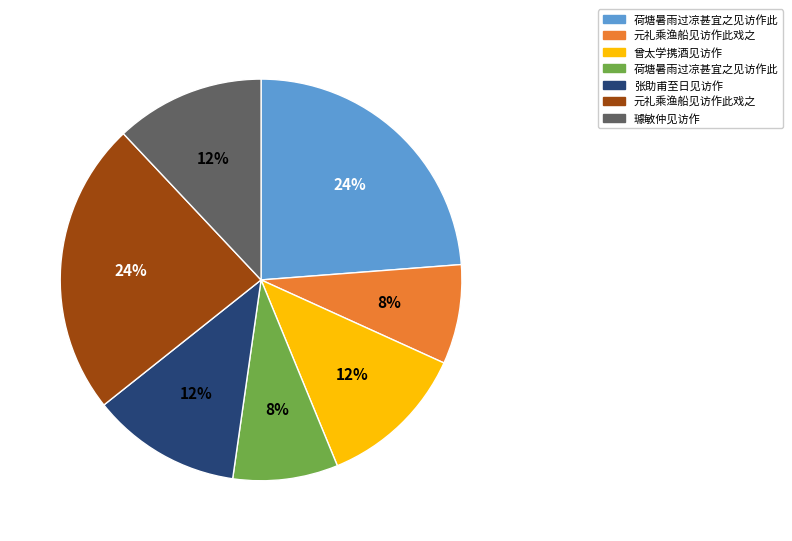

To the nearest percent, what is the average slice percentage?

14%